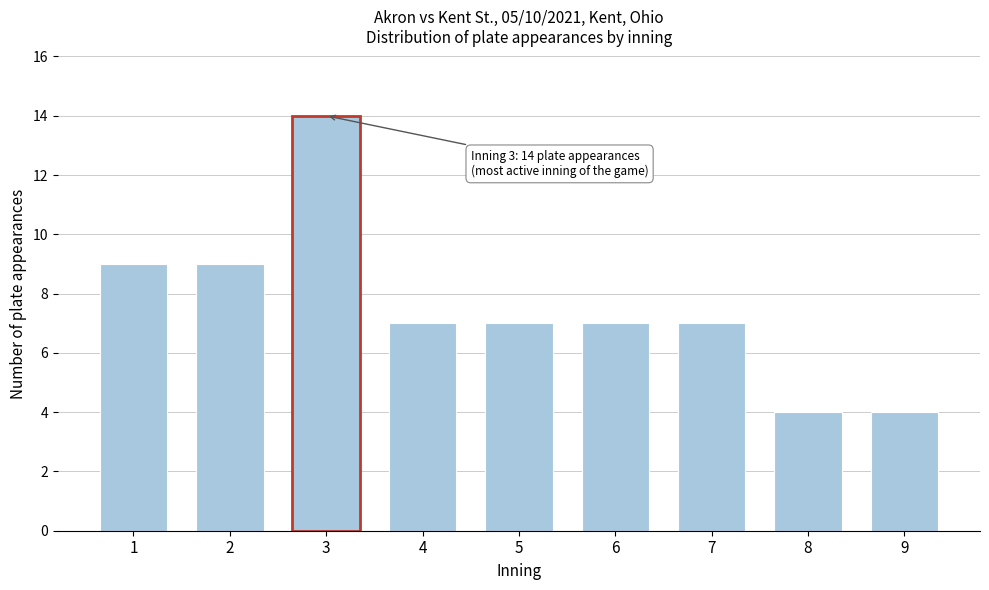

Reading left to right, what are all the values shown in this chart?

9	9	14	7	7	7	7	4	4